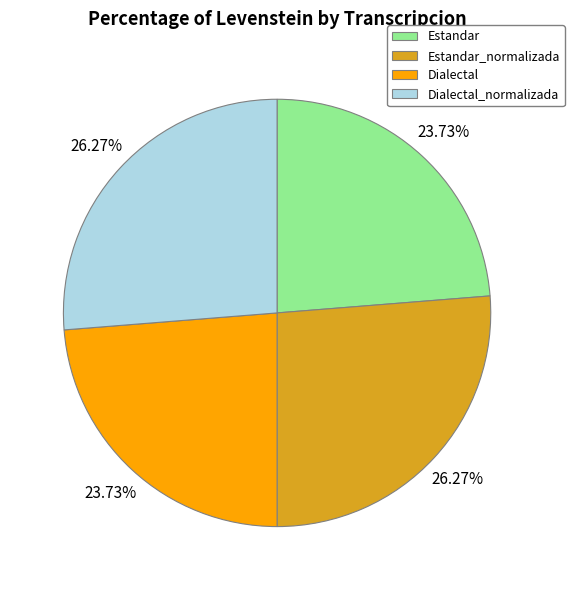

What portion of the pie excludes Estandar_normalizada?

73.7%